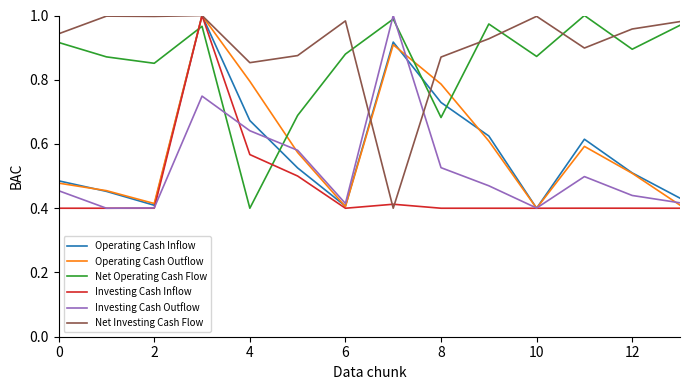

Count the Operating Cash Inflow values in the range 0 to 1.

14